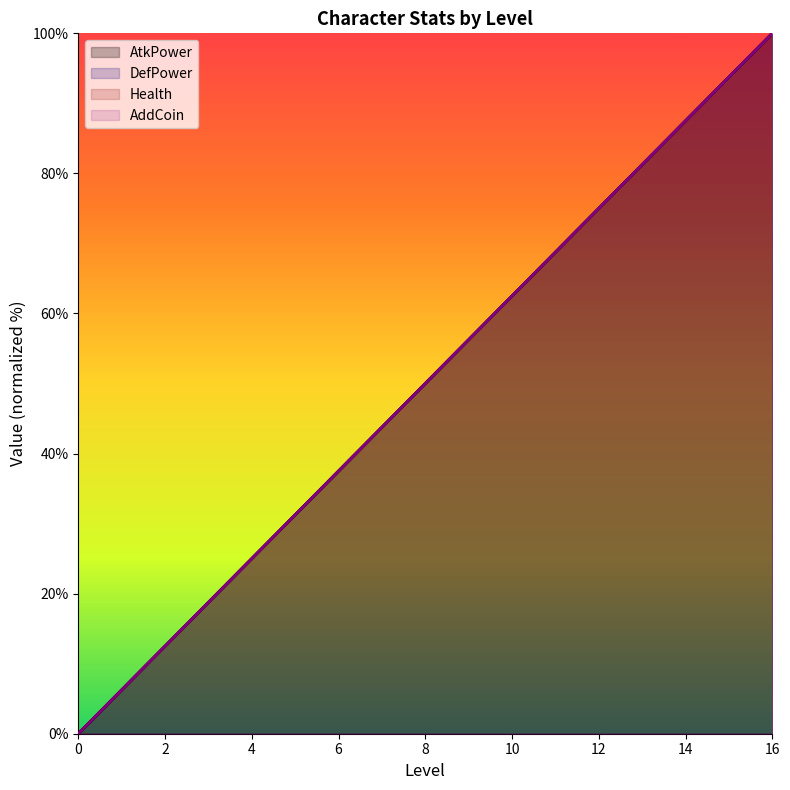

Reading left to right, extract all data points from this chart.

AtkPower: 0=0.0	1=6.2	2=12.5	3=18.8	4=25.0	5=31.2	6=37.5	7=43.8	8=50.0	9=56.2	10=62.5	11=68.8	12=75.0	13=81.2	14=87.5	15=93.8	16=100.0
DefPower: 0=0.0	1=6.2	2=12.5	3=18.8	4=25.0	5=31.2	6=37.5	7=43.8	8=50.0	9=56.2	10=62.5	11=68.8	12=75.0	13=81.2	14=87.5	15=93.8	16=100.0
Health: 0=0.0	1=6.2	2=12.5	3=18.8	4=25.0	5=31.2	6=37.5	7=43.8	8=50.0	9=56.2	10=62.5	11=68.8	12=75.0	13=81.2	14=87.5	15=93.8	16=100.0
AddCoin_scaled: 0=0.0	1=6.2	2=12.5	3=18.8	4=25.0	5=31.2	6=37.5	7=43.8	8=50.0	9=56.2	10=62.5	11=68.8	12=75.0	13=81.2	14=87.5	15=93.8	16=100.0